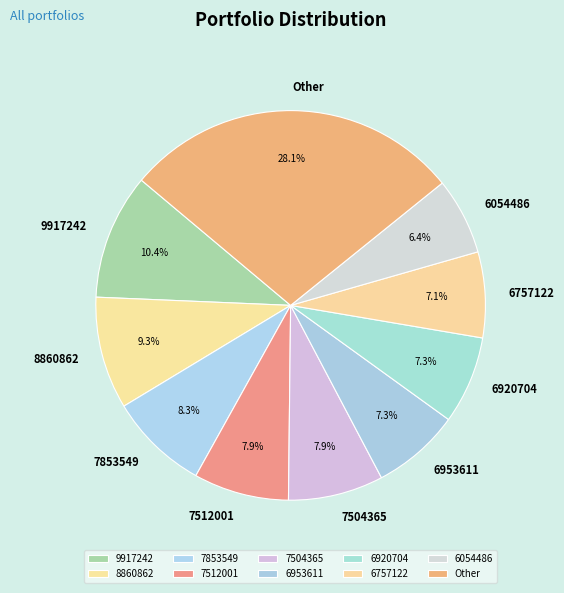

Is 6757122 the majority of the pie?

No